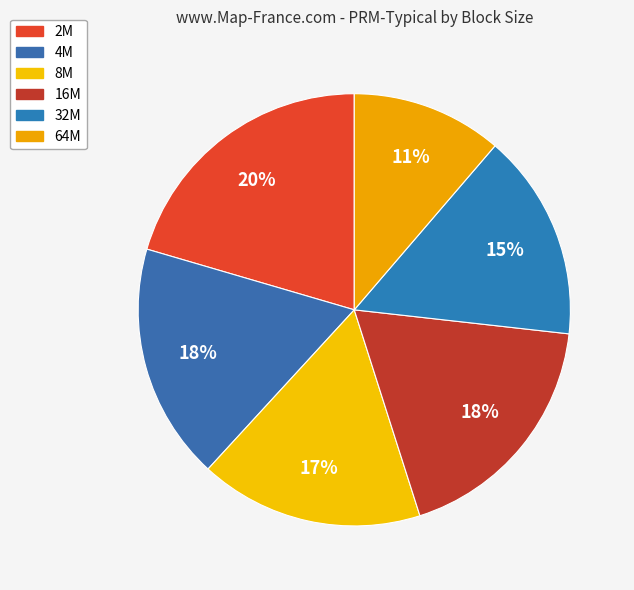

The 16M slice represents 10% of the pie. True or false?

False